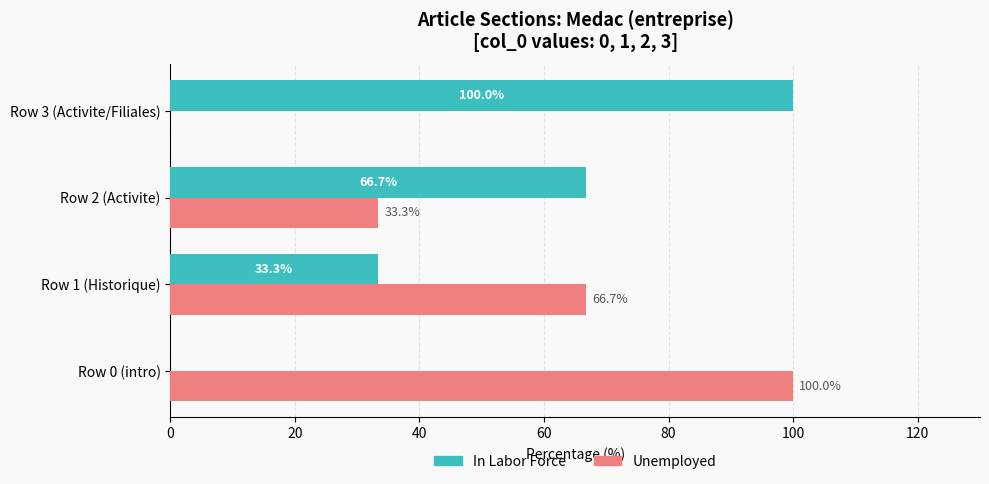

Is the value of In Labor Force at Row 3 (Activite/Filiales) greater than the value of Unemployed at Row 3 (Activite/Filiales)?

Yes